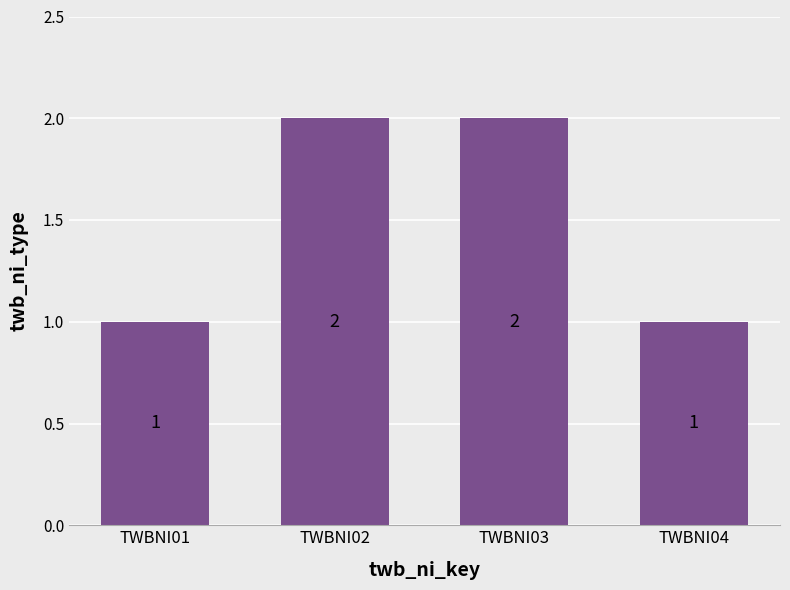

Which has a higher value, TWBNI04 or TWBNI02?

TWBNI02